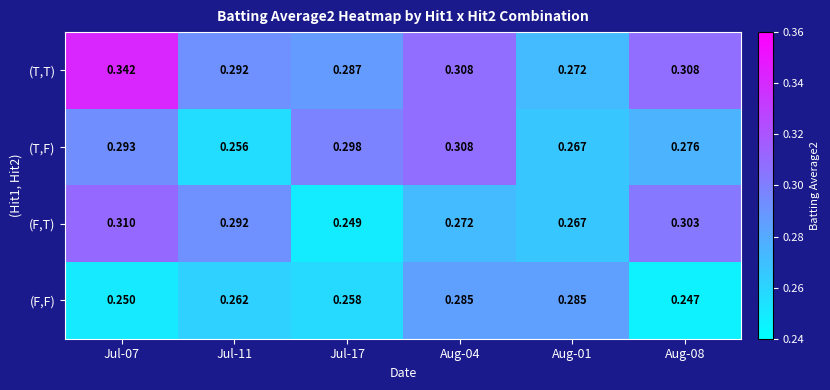

List the series in order of their peak value, highest first.

(T,T), (F,T), (T,F), (F,F)